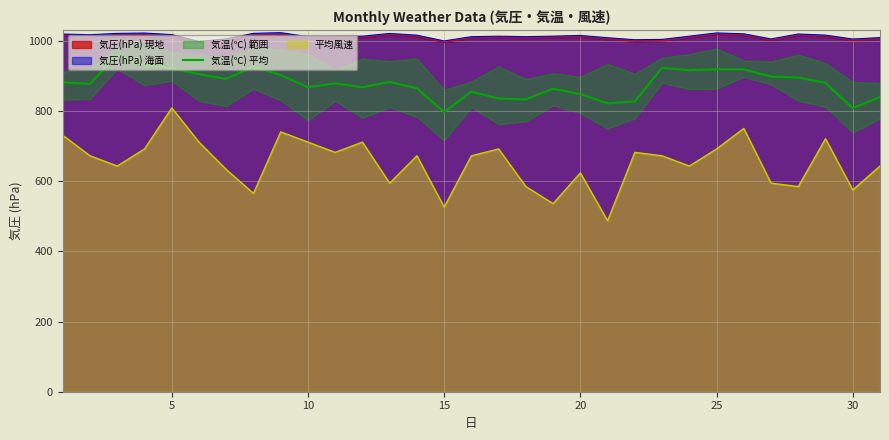

How many interior local peaks (higher than both neighbors) does the data have?

7